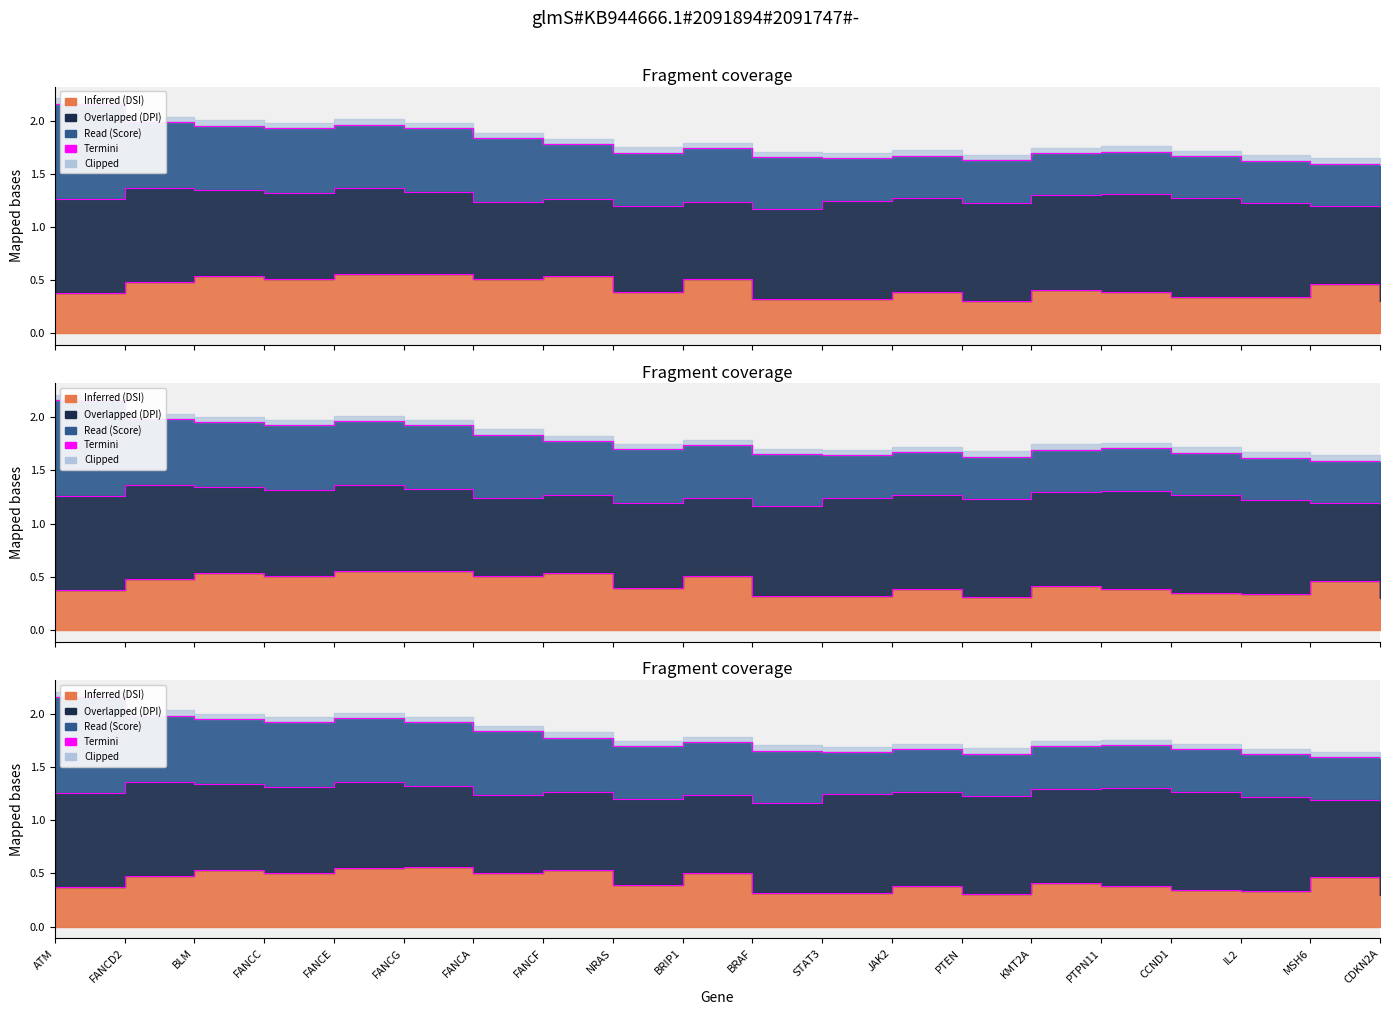

Which label corresponds to the smallest value in the chart?

CDKN2A